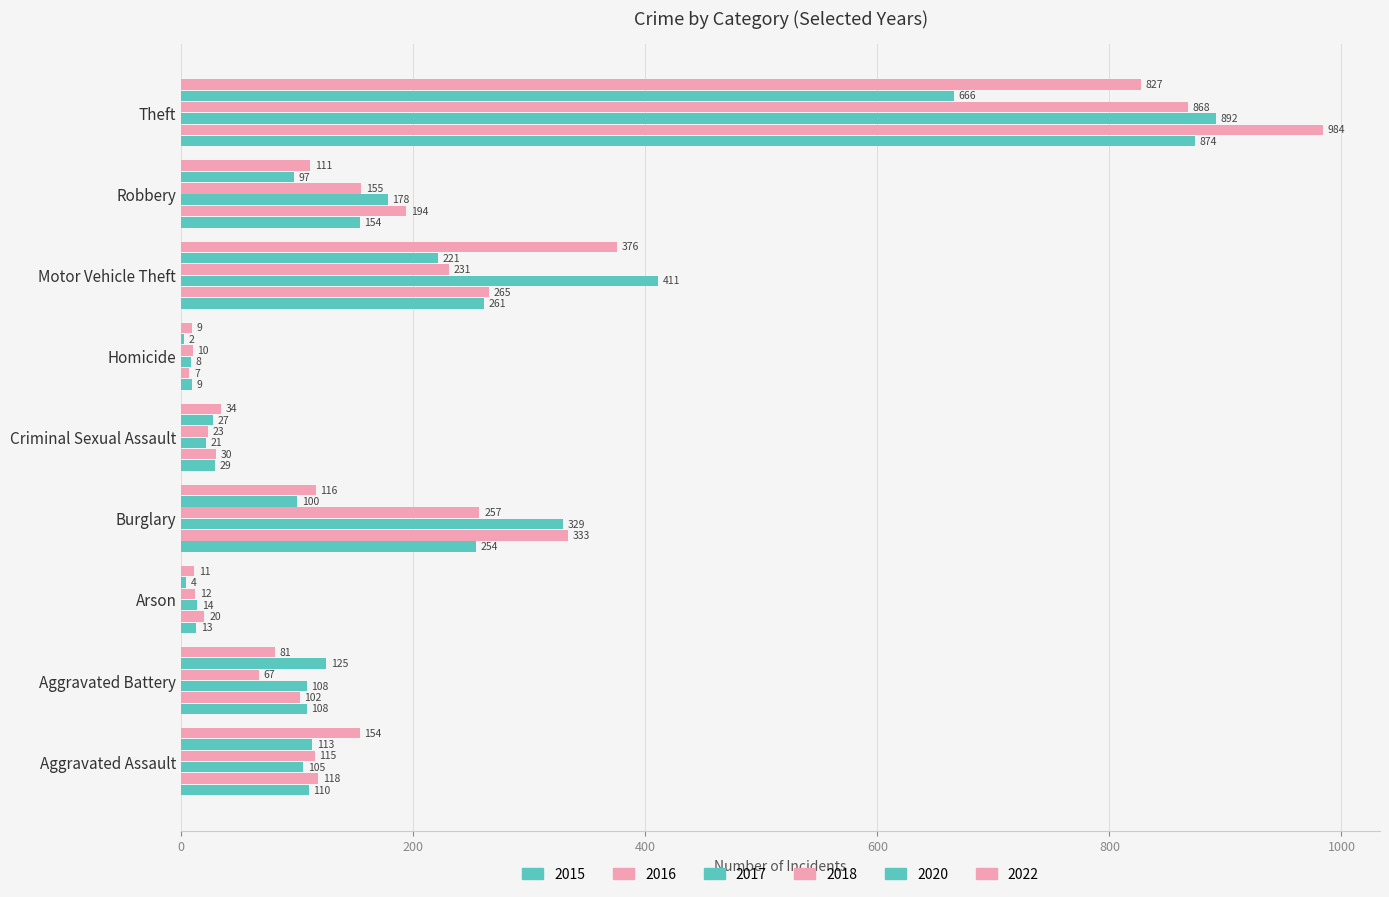

Which has a higher value, Burglary or Motor Vehicle Theft?

Motor Vehicle Theft